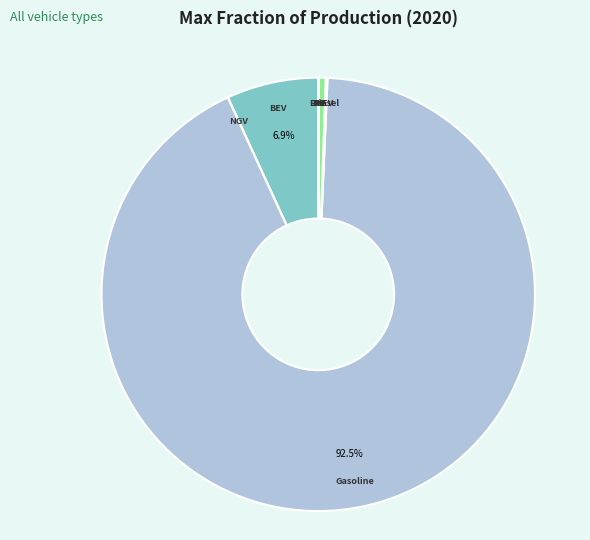

Is there a majority slice in this chart?

Yes